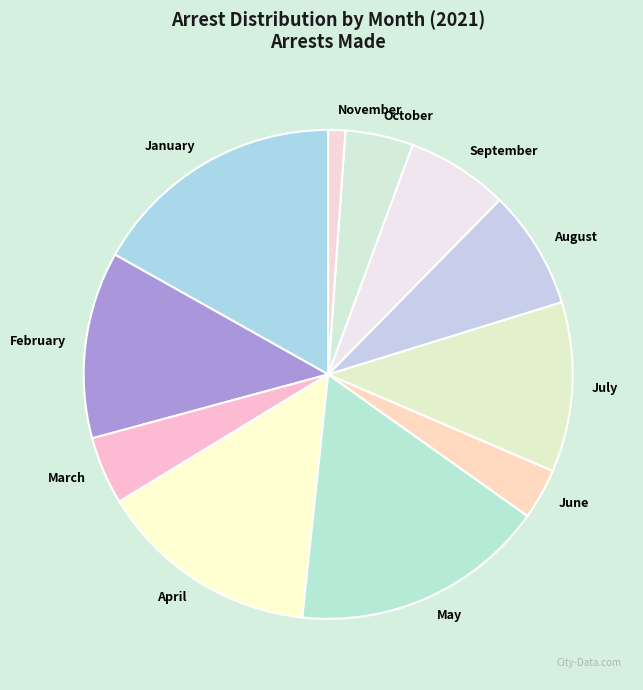

Does October account for over 50% of the chart?

No